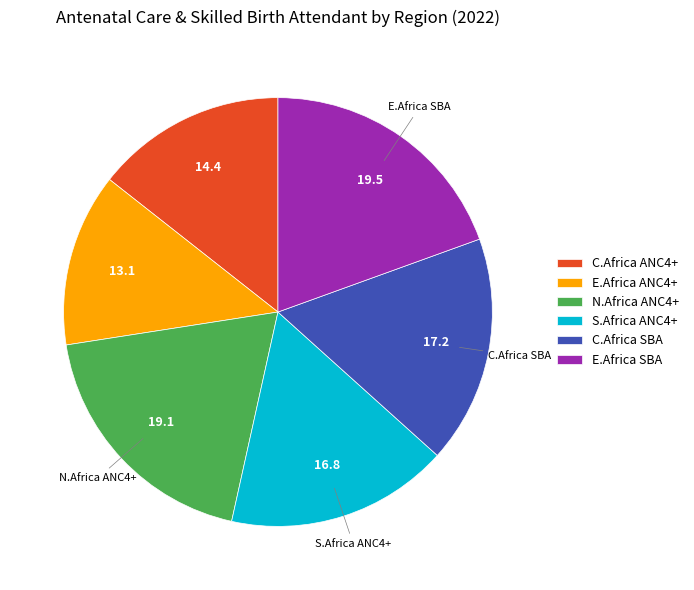

Which category has the smallest portion of the pie?

E.Africa ANC4+